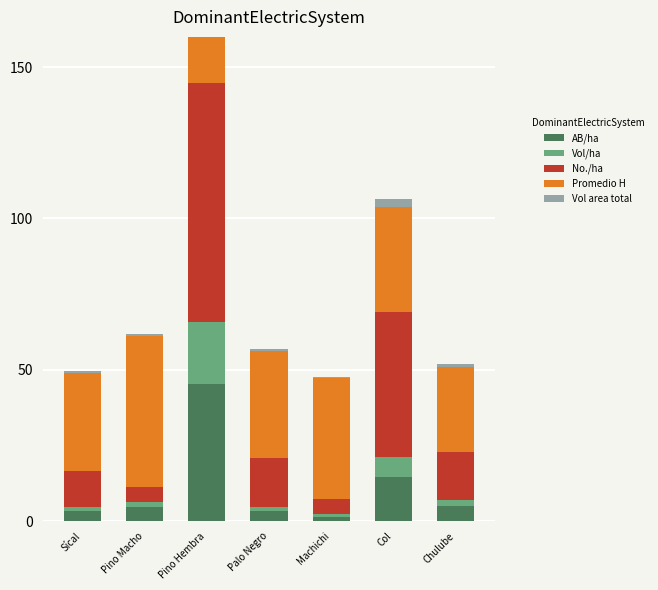

Reading right to left, what are all the values shown in this chart?

AB/ha: 4.9	14.6	1.5	3.3	45.2	4.7	3.2
Vol/ha: 2.0	6.5	0.7	1.5	20.5	1.5	1.3
No./ha: 16.0	48.0	5.0	16.0	79.0	5.0	12.0
Promedio H: 28.1	34.6	40.0	35.3	46.5	50.0	32.5
Vol area total: 0.9	2.8	0.3	0.6	8.7	0.6	0.6